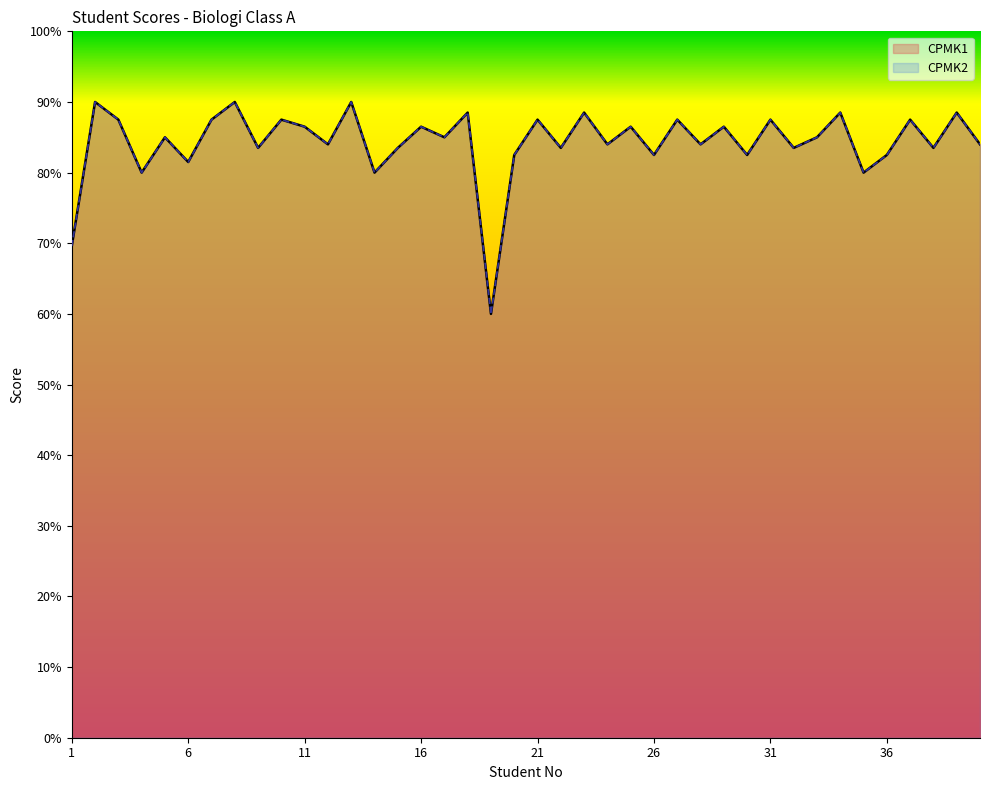

How many lines are shown in the chart?

2